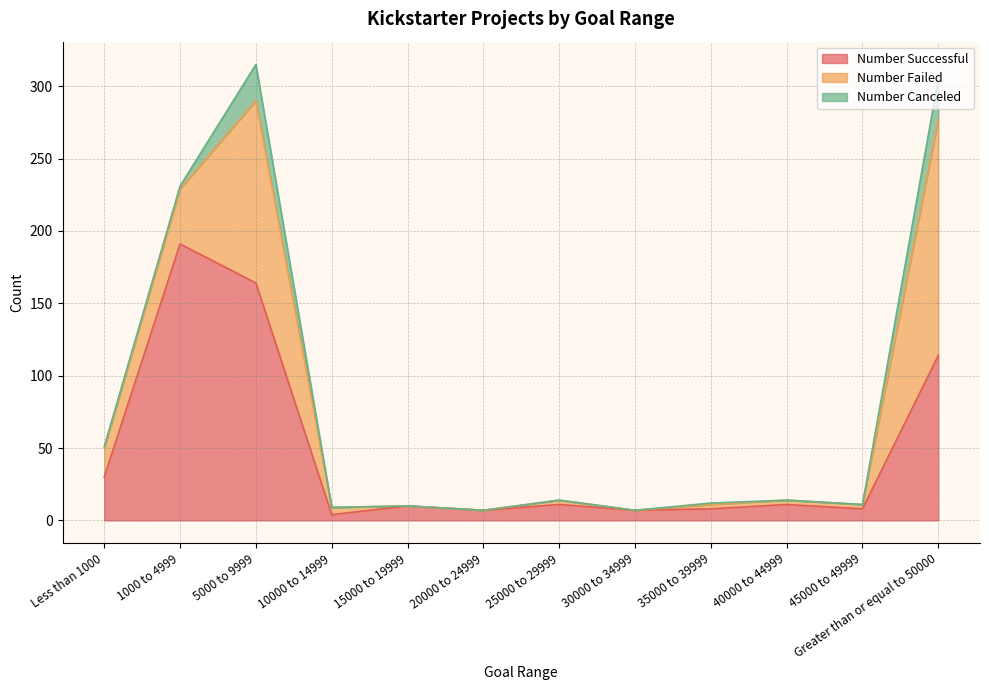

Reading left to right, extract all data points from this chart.

Number Successful: Less than 1000=30	1000 to 4999=191	5000 to 9999=164	10000 to 14999=4	15000 to 19999=10	20000 to 24999=7	25000 to 29999=11	30000 to 34999=7	35000 to 39999=8	40000 to 44999=11	45000 to 49999=8	Greater than or equal to 50000=114
Number Failed: Less than 1000=20	1000 to 4999=38	5000 to 9999=126	10000 to 14999=5	15000 to 19999=0	20000 to 24999=0	25000 to 29999=3	30000 to 34999=0	35000 to 39999=3	40000 to 44999=3	45000 to 49999=3	Greater than or equal to 50000=163
Number Canceled: Less than 1000=1	1000 to 4999=2	5000 to 9999=25	10000 to 14999=0	15000 to 19999=0	20000 to 24999=0	25000 to 29999=0	30000 to 34999=0	35000 to 39999=1	40000 to 44999=0	45000 to 49999=0	Greater than or equal to 50000=28